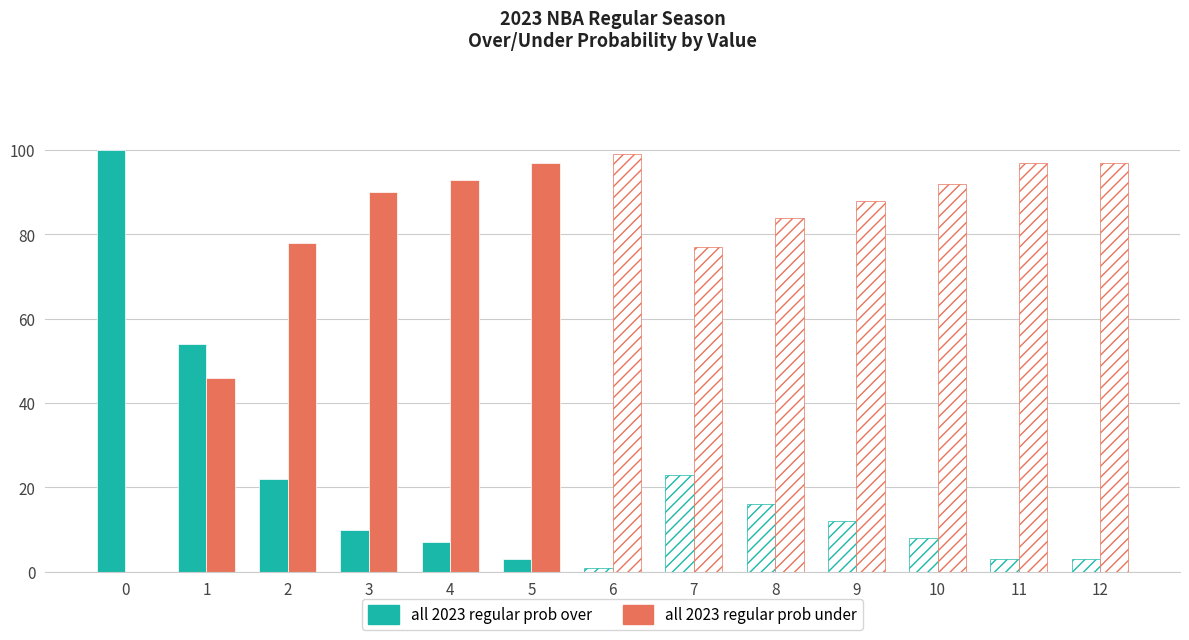

Are the bars grouped side by side (vs. stacked)?

Yes